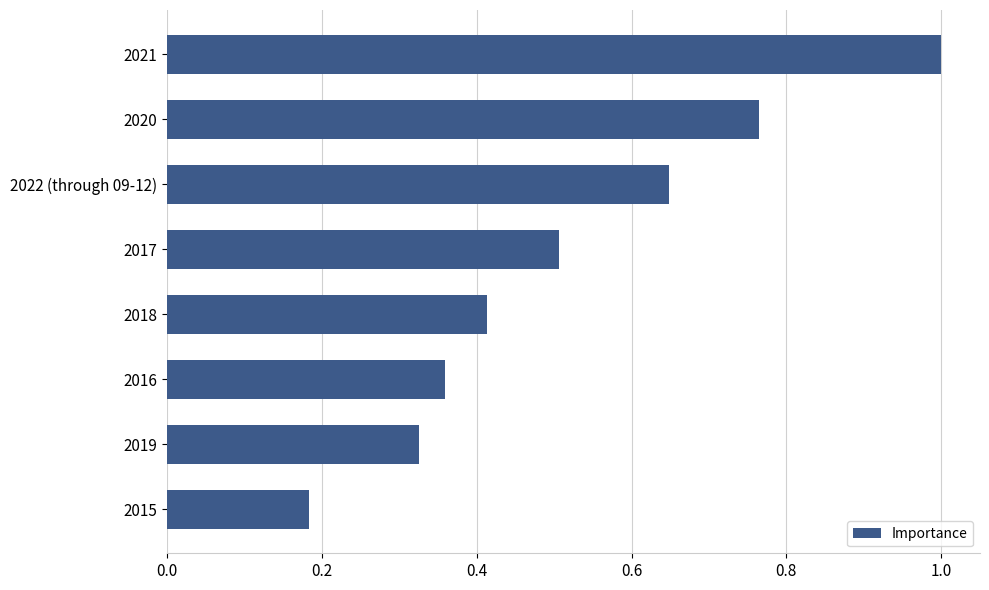

What is the greatest value displayed?

1.0